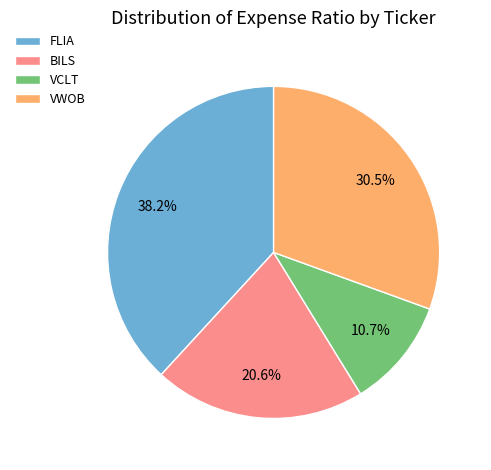

What is the smallest slice in the pie chart?

VCLT